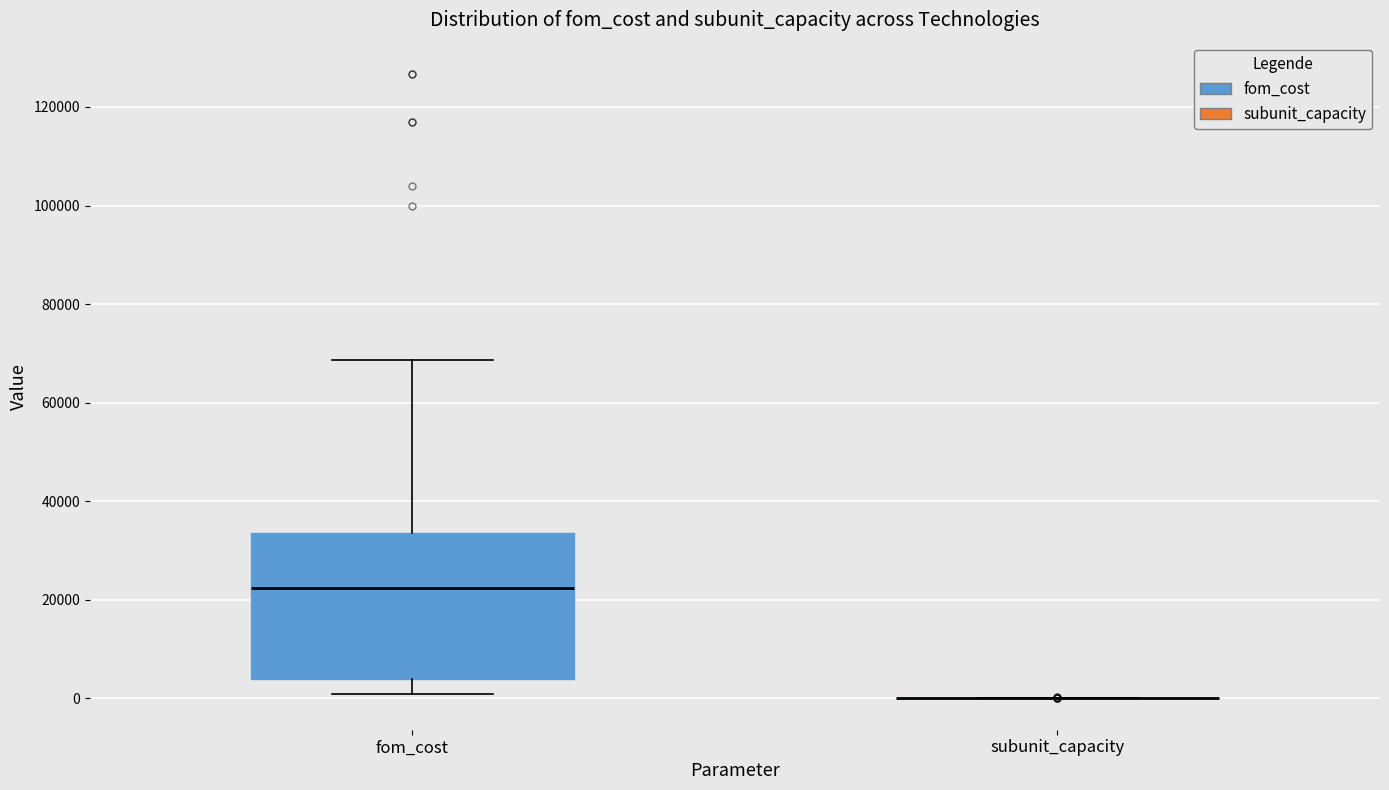

Comparing the boxes themselves (not the whiskers), which one is the tallest?

fom_cost